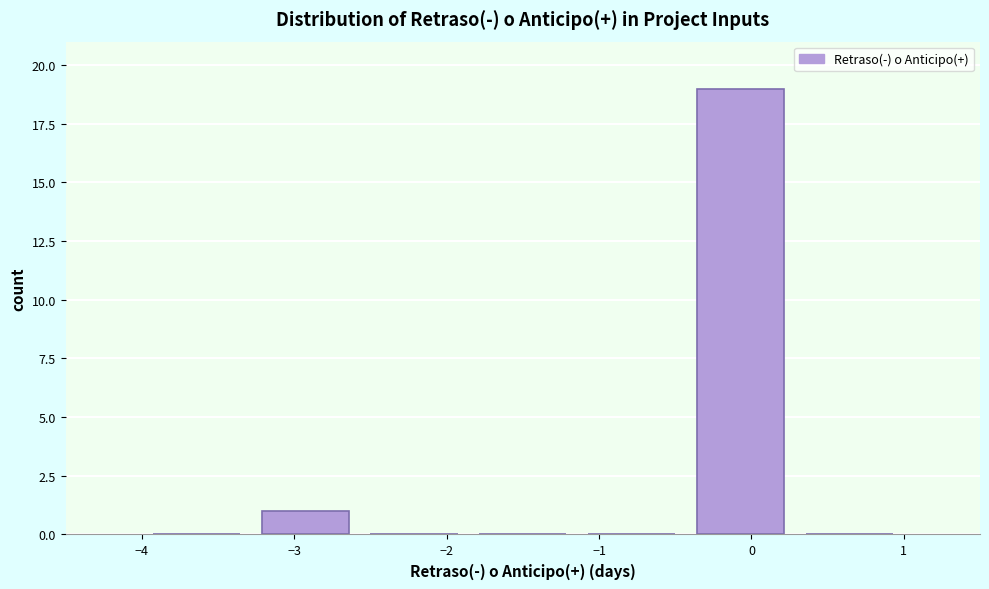

Reading left to right, transcribe this chart: for each bar, give the range it covers on the x-axis and its height. Neither the bar edges nor the heights are printed on the chart, so give them approximately, as read against the axes.

-4.0 to -3.3: 0
-3.3 to -2.6: 1
-2.6 to -1.9: 0
-1.9 to -1.1: 0
-1.1 to -0.4: 0
-0.4 to 0.3: 19
0.3 to 1.0: 0